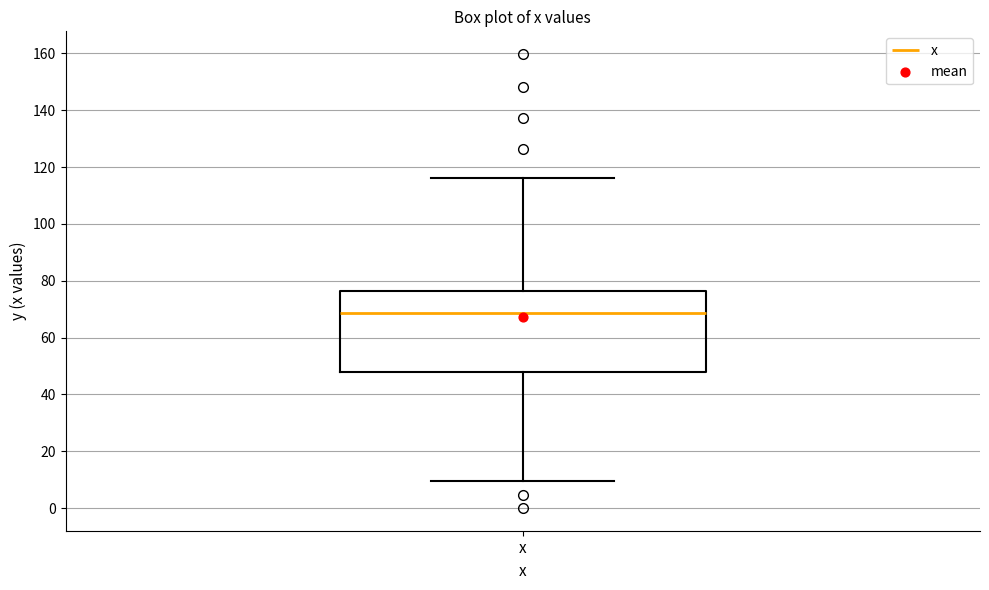

Where is the lower edge of the box for x on the y-axis? The values are not printed on the chart, so give them approximately, as read against the axis.

48